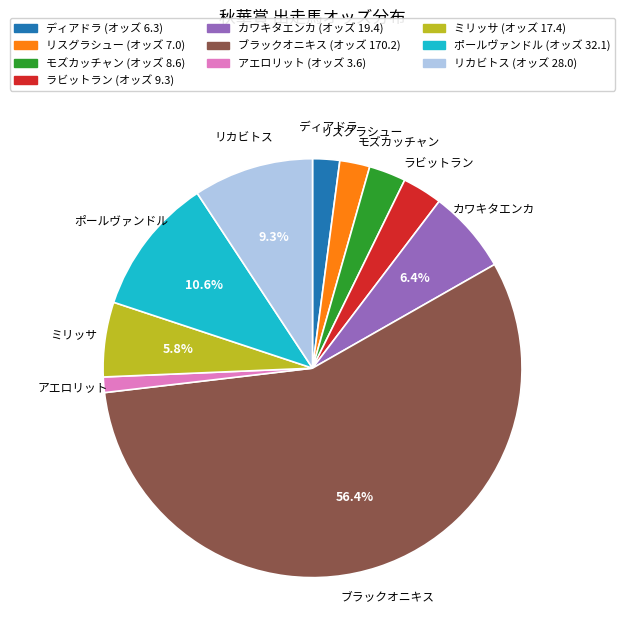

Is the sum of ディアドラ and ラビットラン greater than half?

No